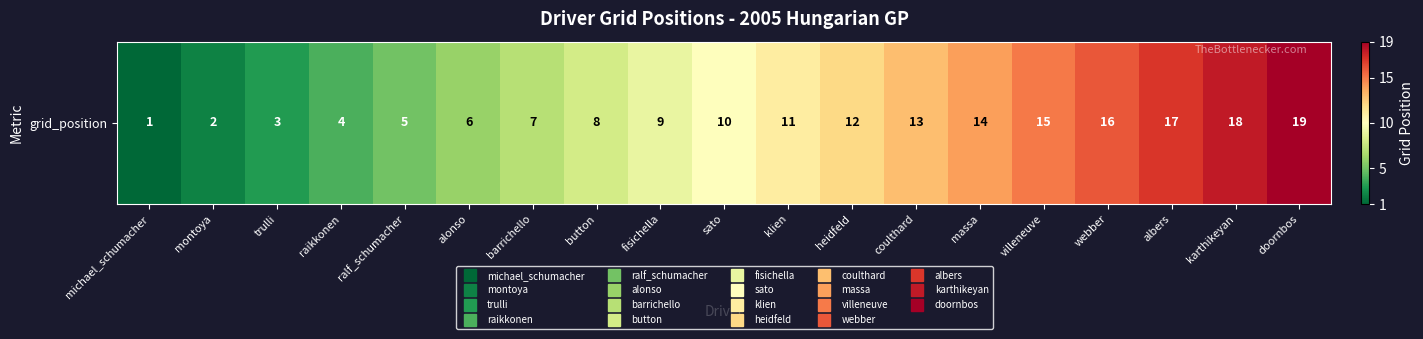

What is the smallest value displayed?

1